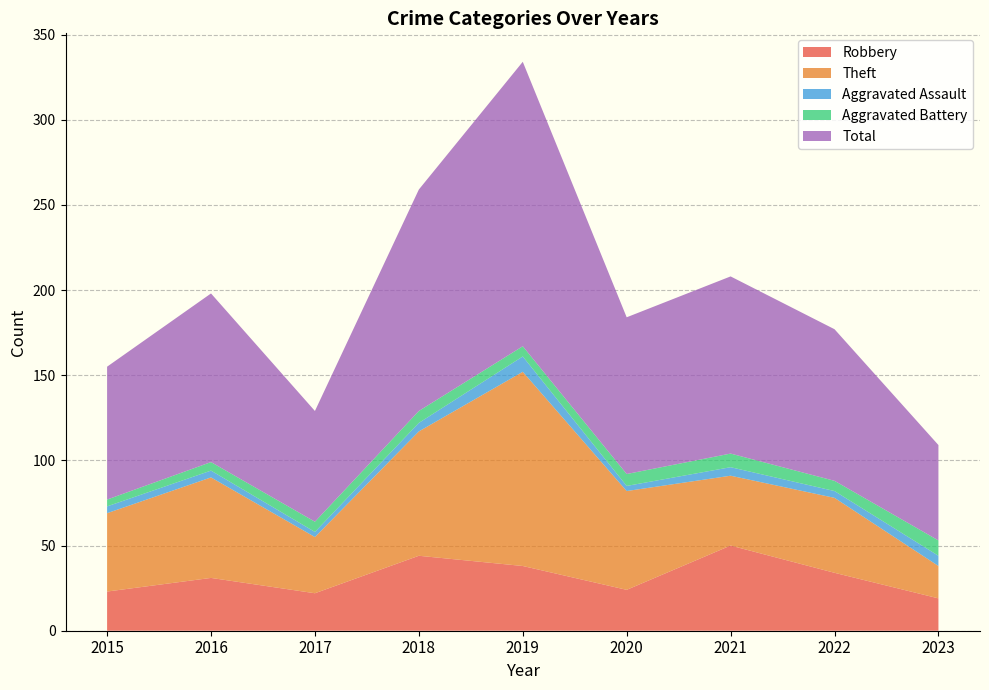

Reading left to right, list all the values displayed in this chart.

Robbery: 2015=23	2016=31	2017=22	2018=44	2019=38	2020=24	2021=50	2022=34	2023=19
Theft: 2015=46	2016=59	2017=33	2018=73	2019=114	2020=58	2021=41	2022=44	2023=19
Aggravated Assault: 2015=4	2016=4	2017=3	2018=5	2019=9	2020=3	2021=5	2022=4	2023=6
Aggravated Battery: 2015=4	2016=5	2017=6	2018=7	2019=6	2020=7	2021=8	2022=6	2023=9
Total: 2015=78	2016=99	2017=65	2018=130	2019=167	2020=92	2021=104	2022=89	2023=56